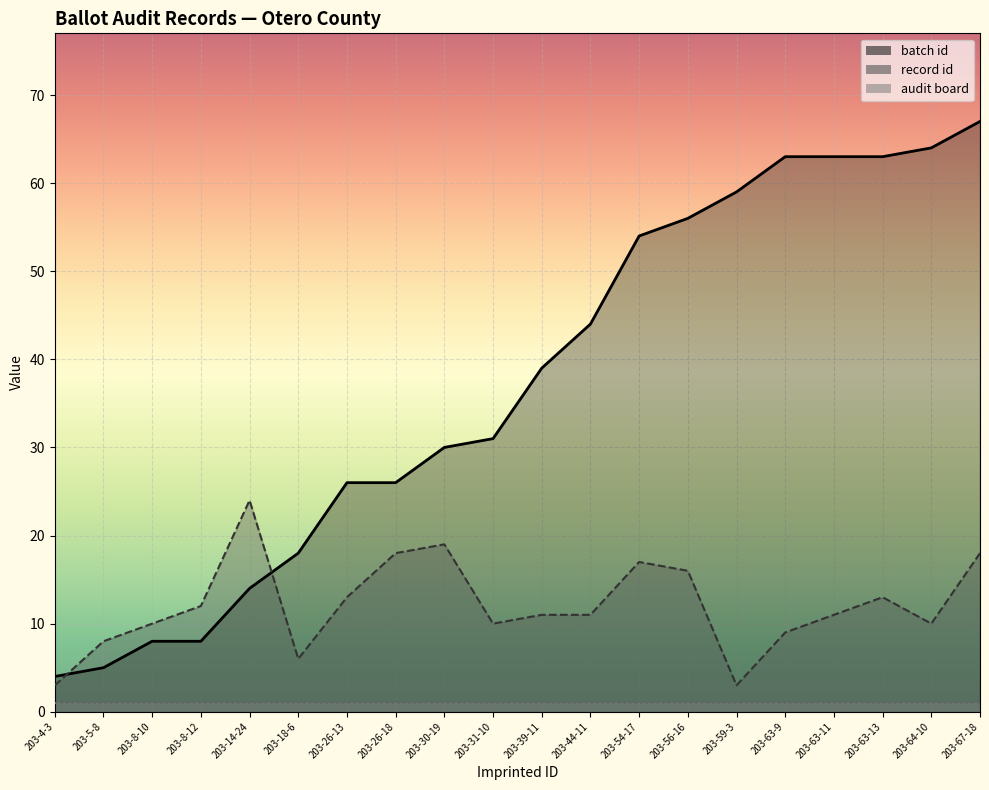

What is the sum of the record id values at 203-56-16 and 203-44-11?

27